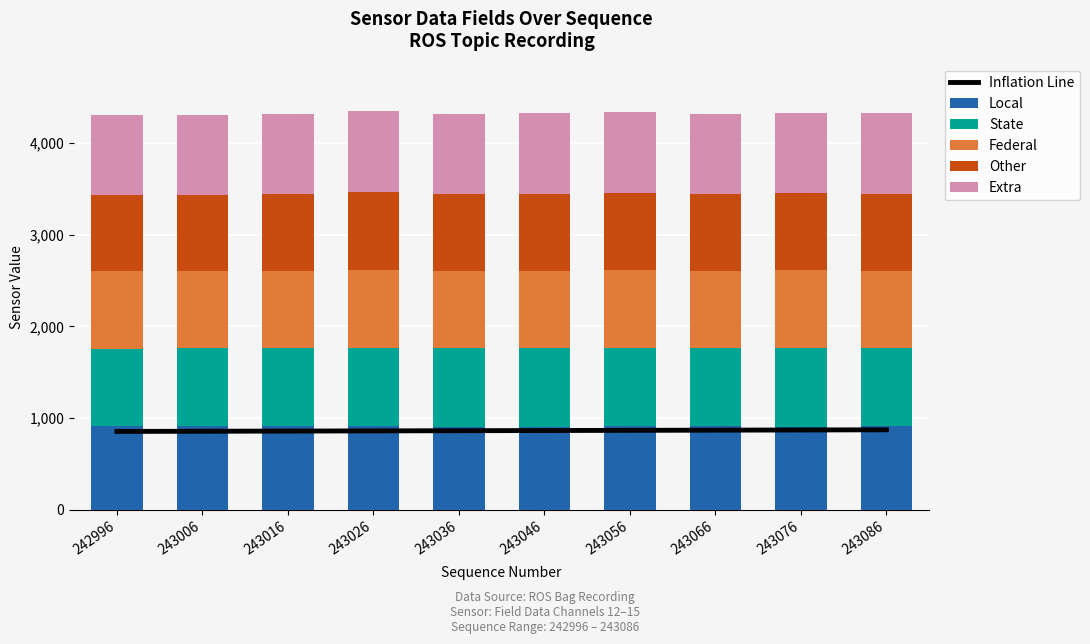

Is it true that Inflation Line equals 1178 at 243006?

False